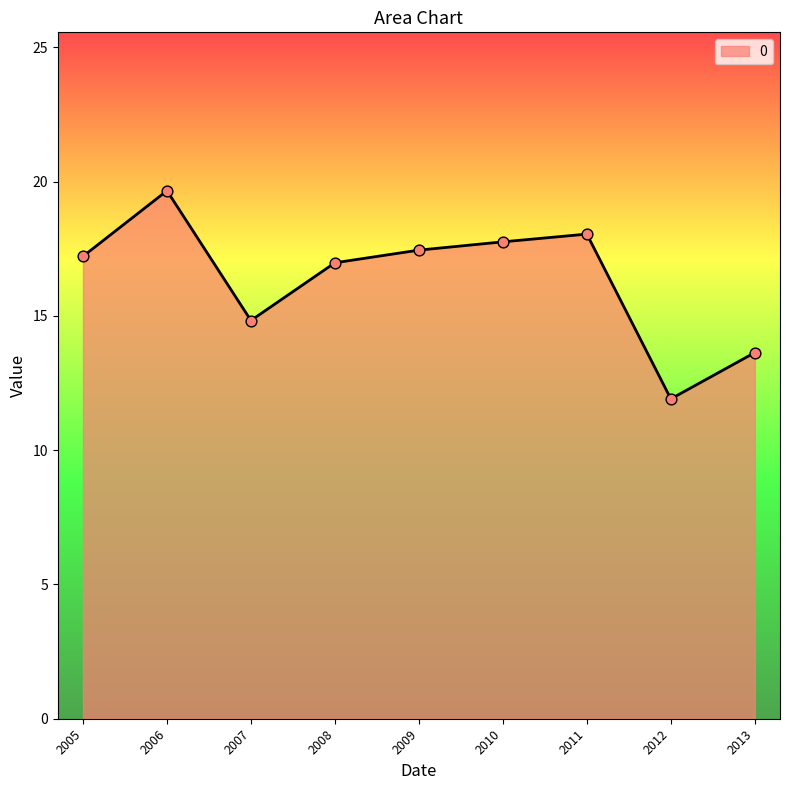

What is the change in value from 2005 to 2013?

-3.6